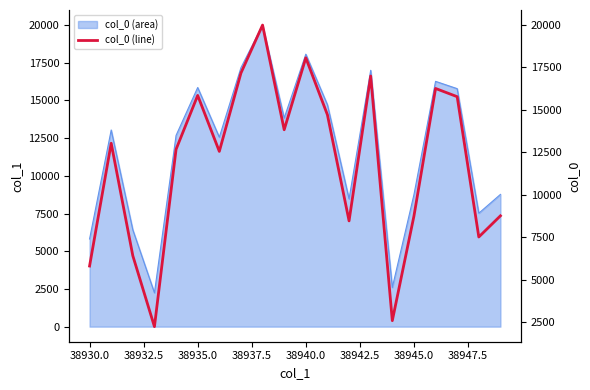

True or false: the data has more than 1 interior local peaks.

True